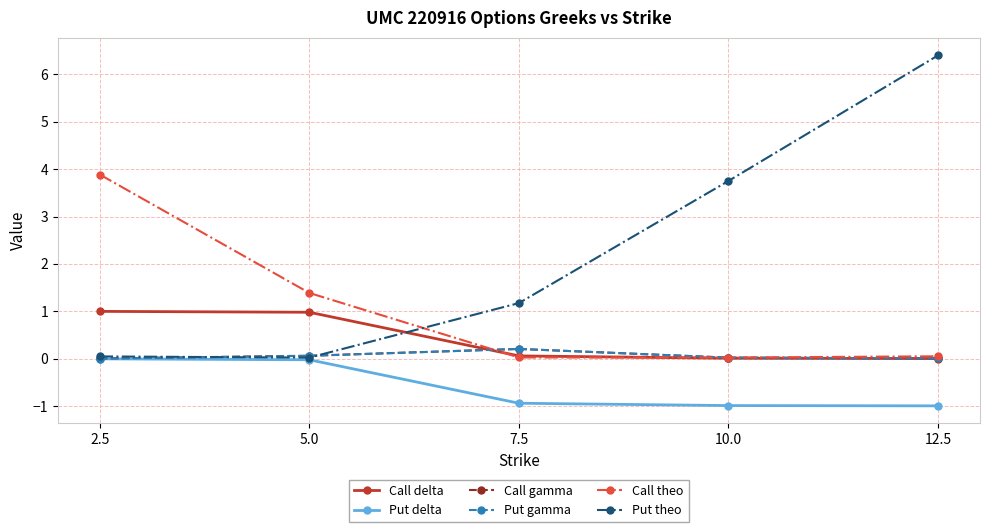

What is the total value across all series at 2.5?

4.9